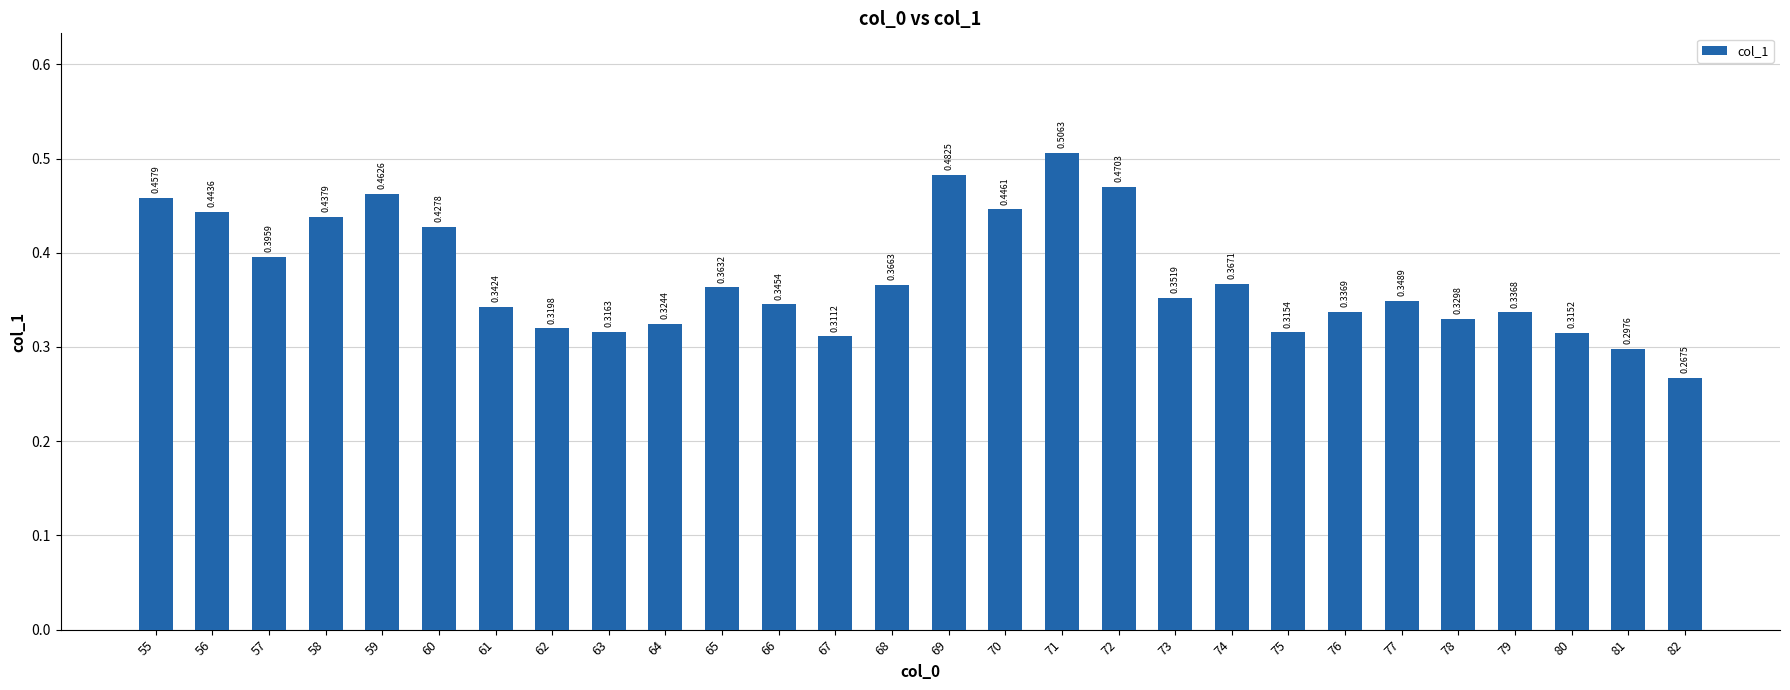

Does the chart contain stacked bars?

No